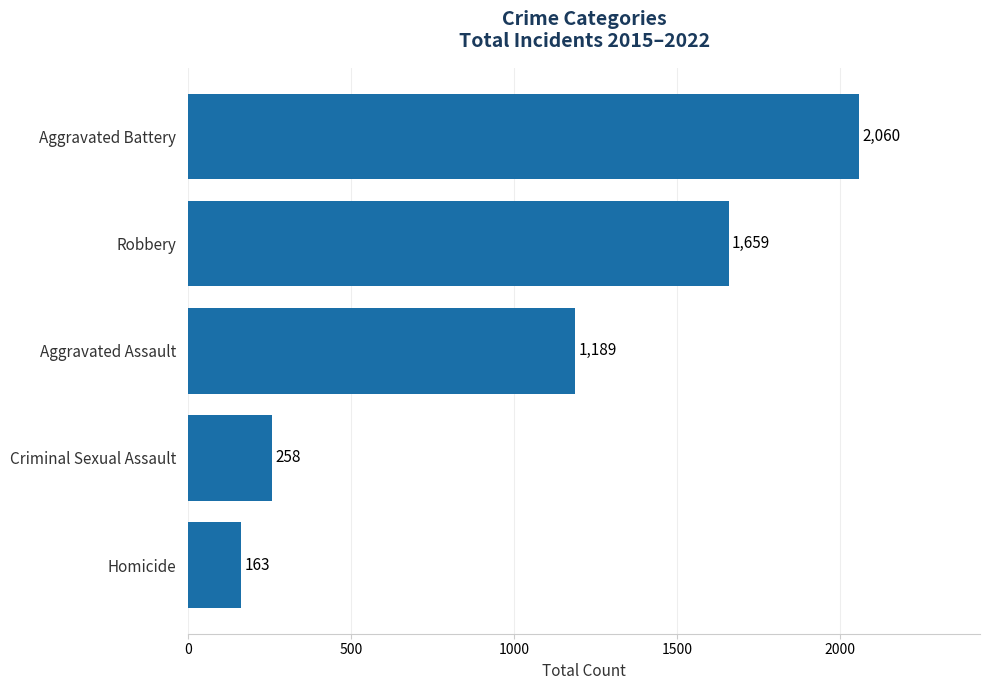

What is the change in value from Criminal Sexual Assault to Robbery?

+1401